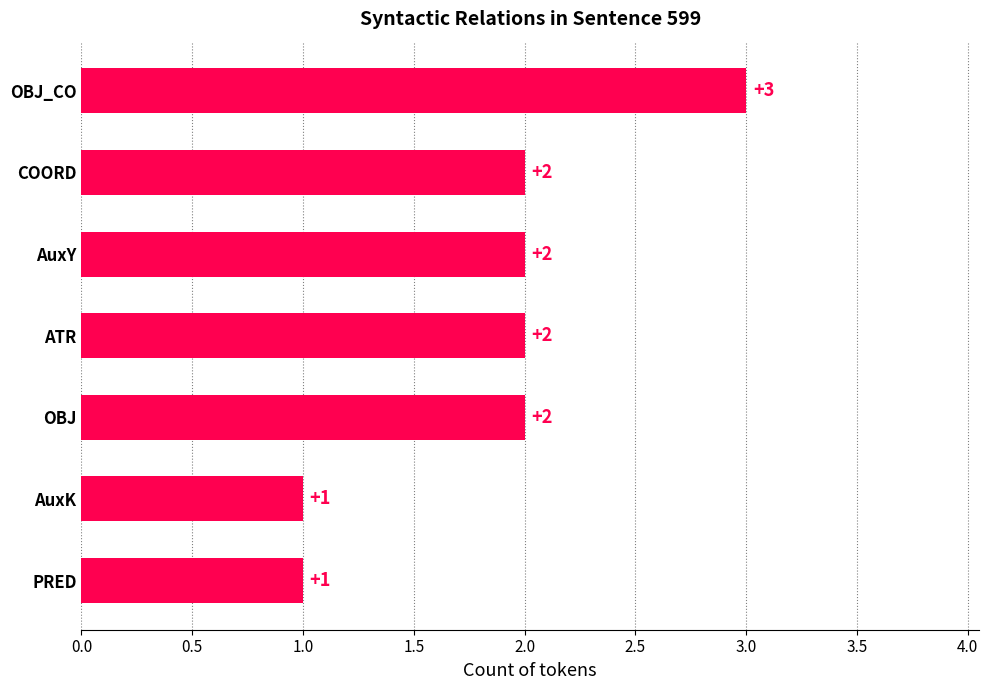

Which has a higher value, ATR or OBJ_CO?

OBJ_CO